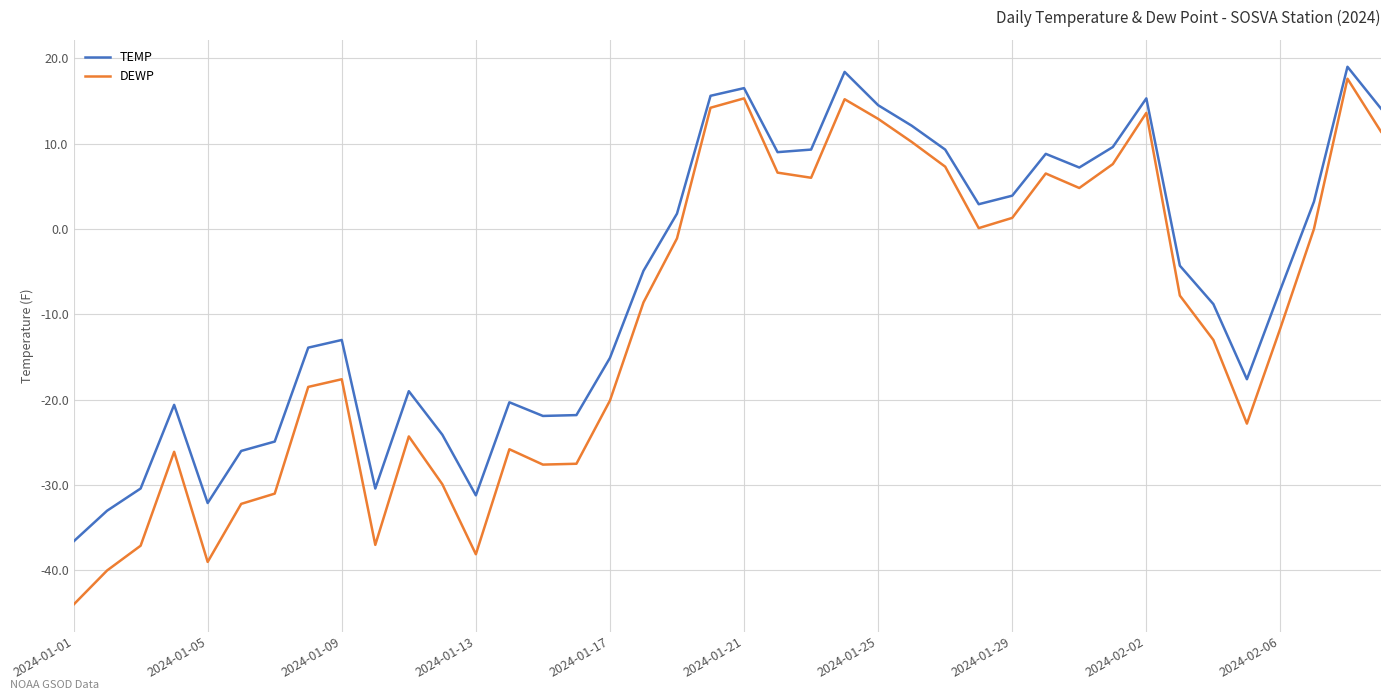

Which series has the widest spread of values?

DEWP